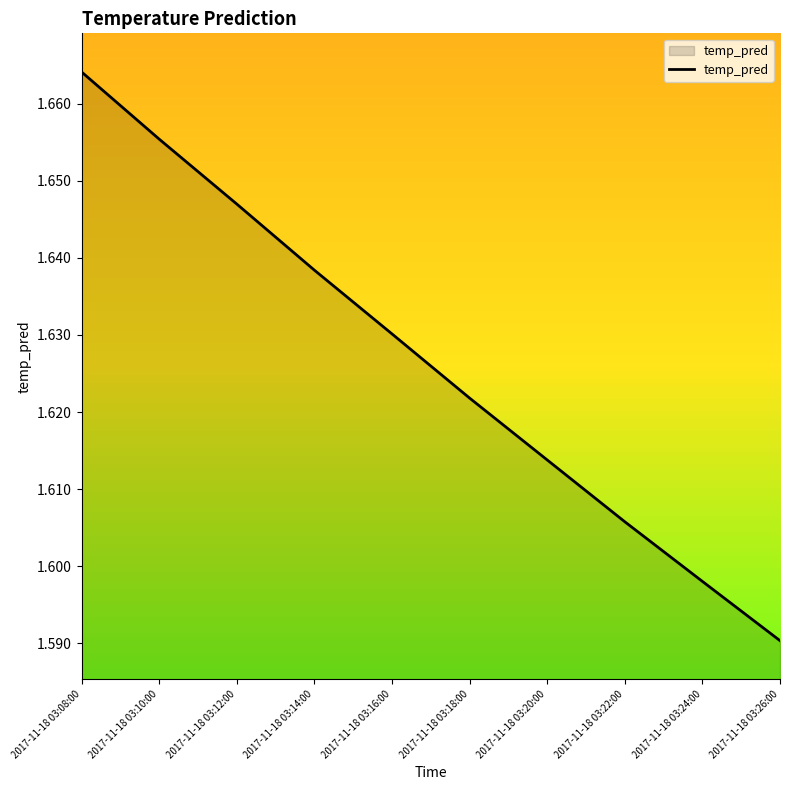

Which has a higher value, 2017-11-18 03:12:00 or 2017-11-18 03:18:00?

2017-11-18 03:12:00